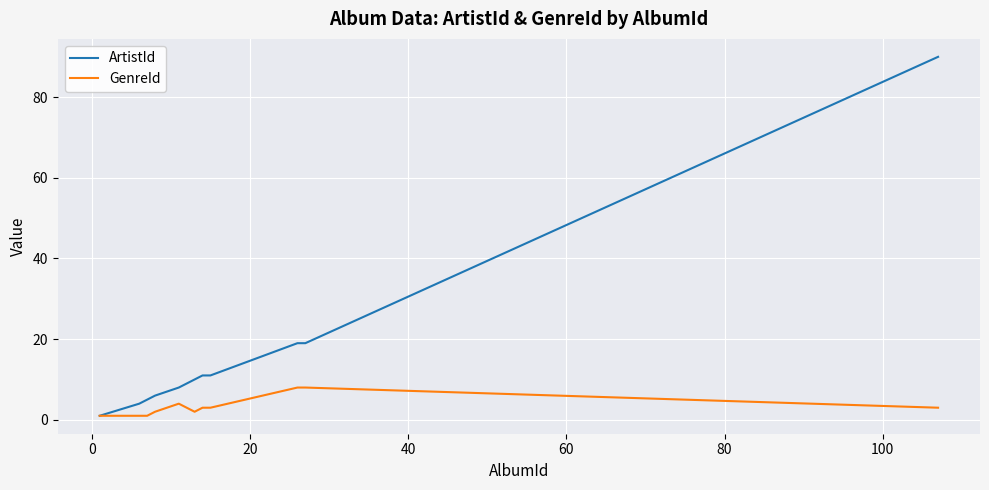

Which series has the widest spread of values?

ArtistId